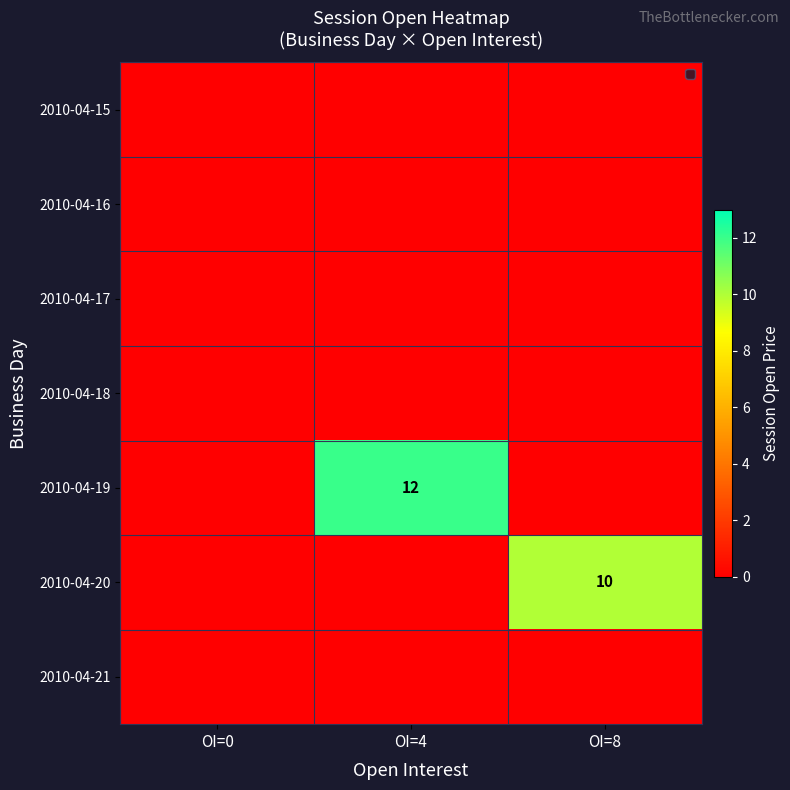

The value of 2010-04-20 at OI=8 is 6. True or false?

False